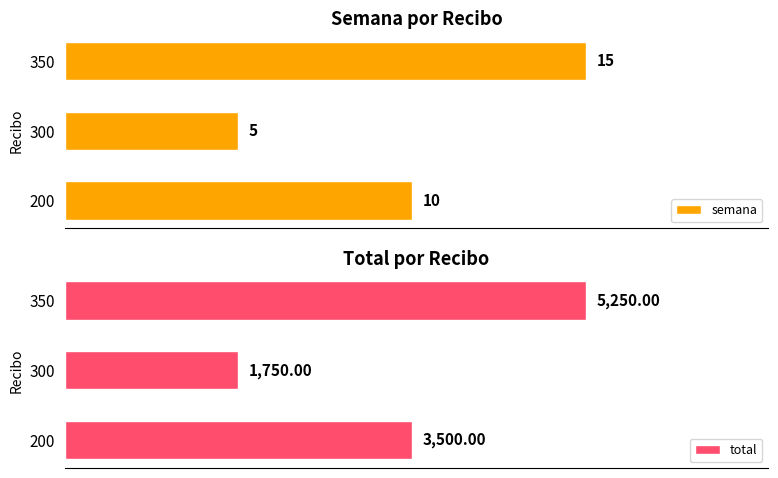

Rank the categories by semana value from lowest to highest.

300, 200, 350